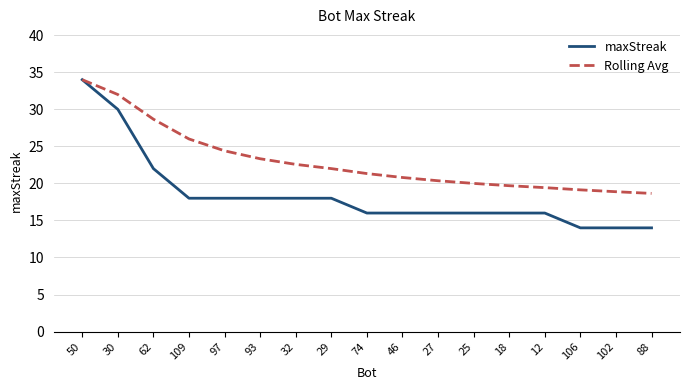

At which category is the sum across all series the highest?

50